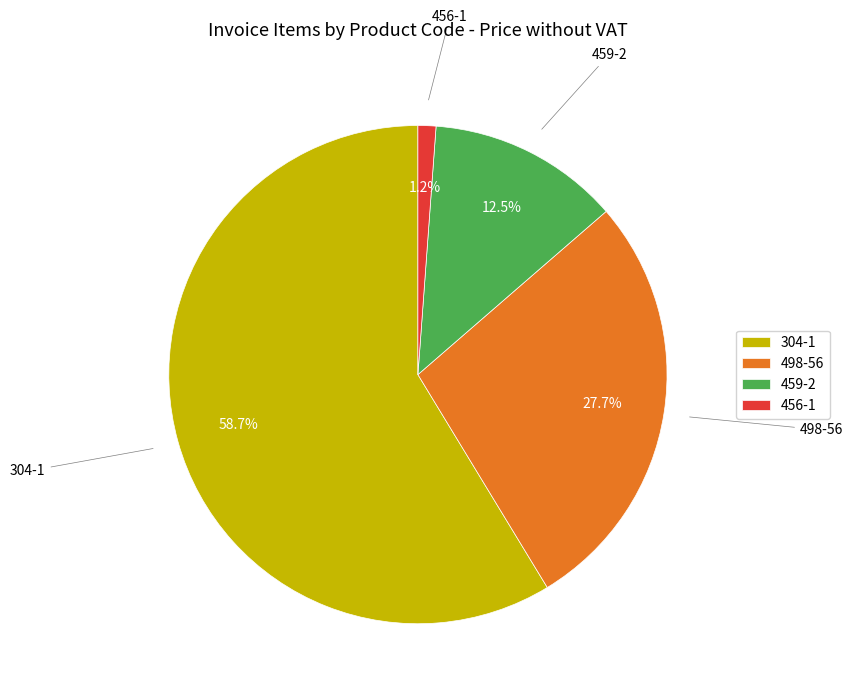

What portion of the pie excludes 456-1?

98.8%